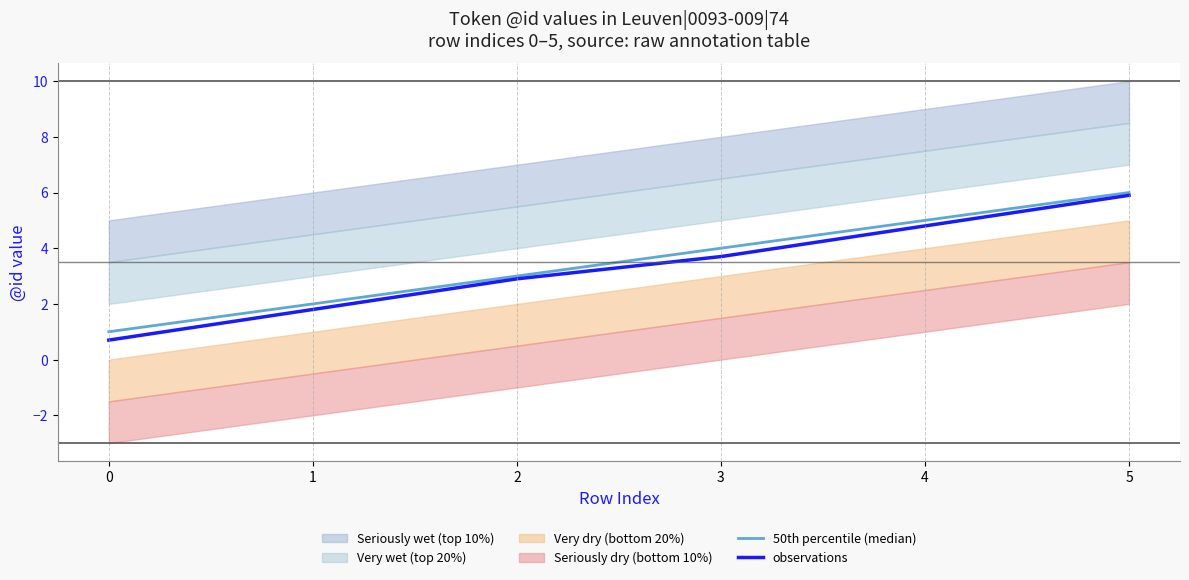

What is the value of the observations point at the 4th from the left?

3.7